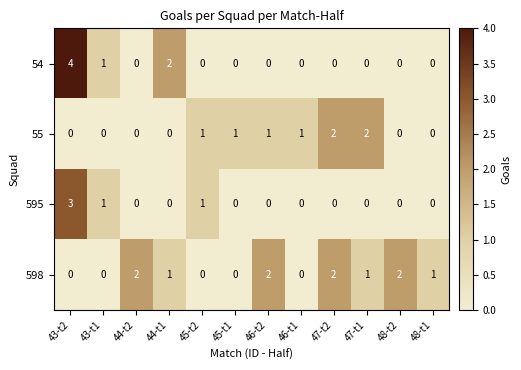

Rank the series by their average value, from highest to lowest.

598, 55, 54, 595